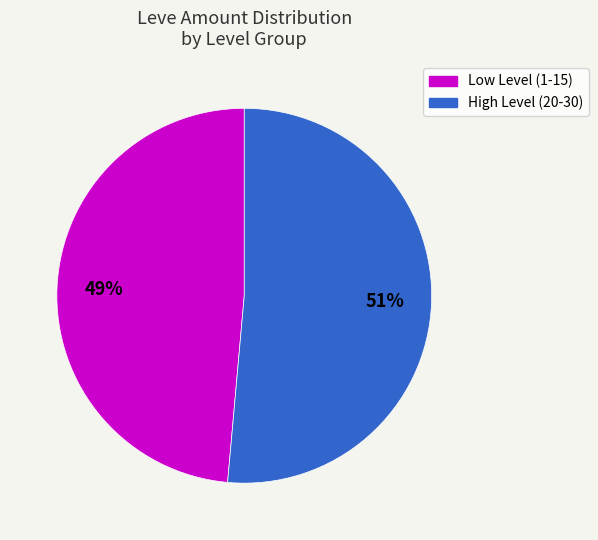

To the nearest percent, what is the average slice percentage?

50%